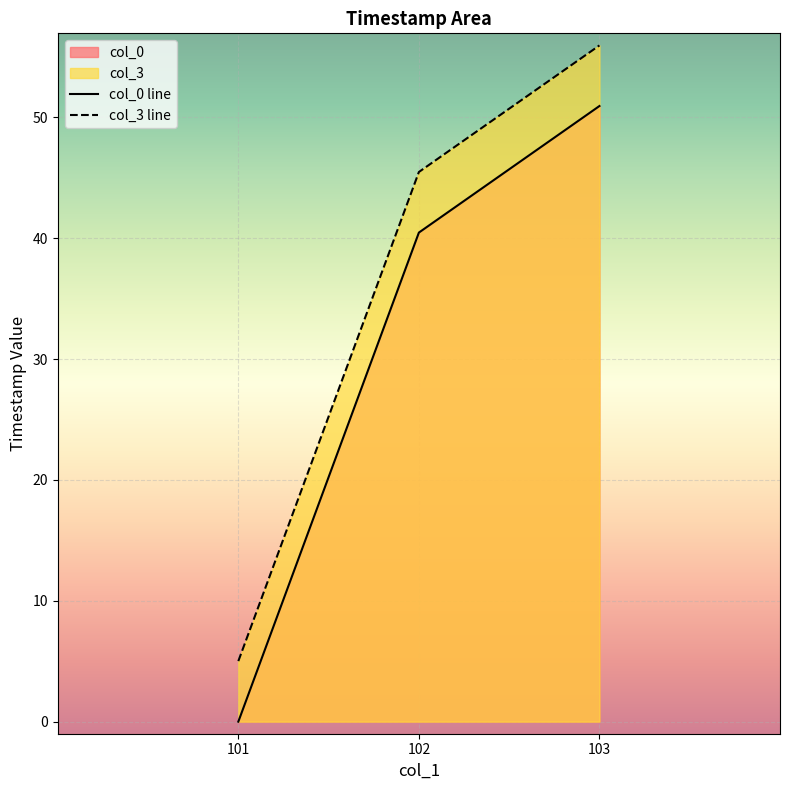

Which label corresponds to the largest value in the chart?

103